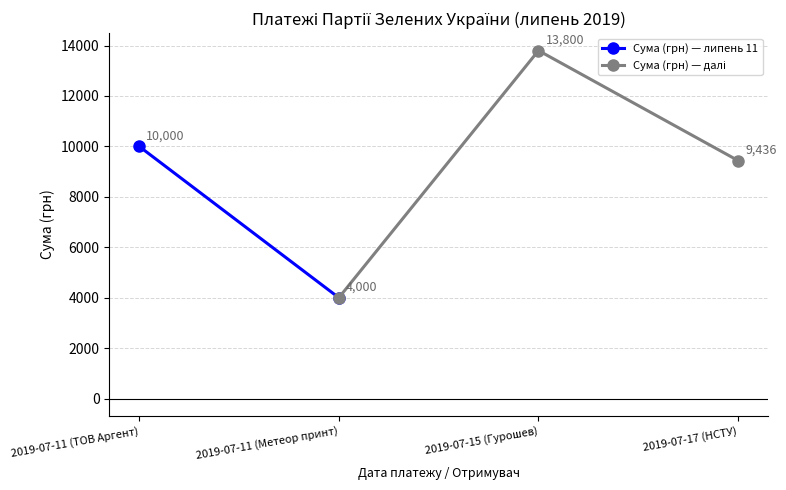

Which has a higher value, 2019-07-11 (Метеор принт) or 2019-07-11 (ТОВ Аргент)?

2019-07-11 (ТОВ Аргент)